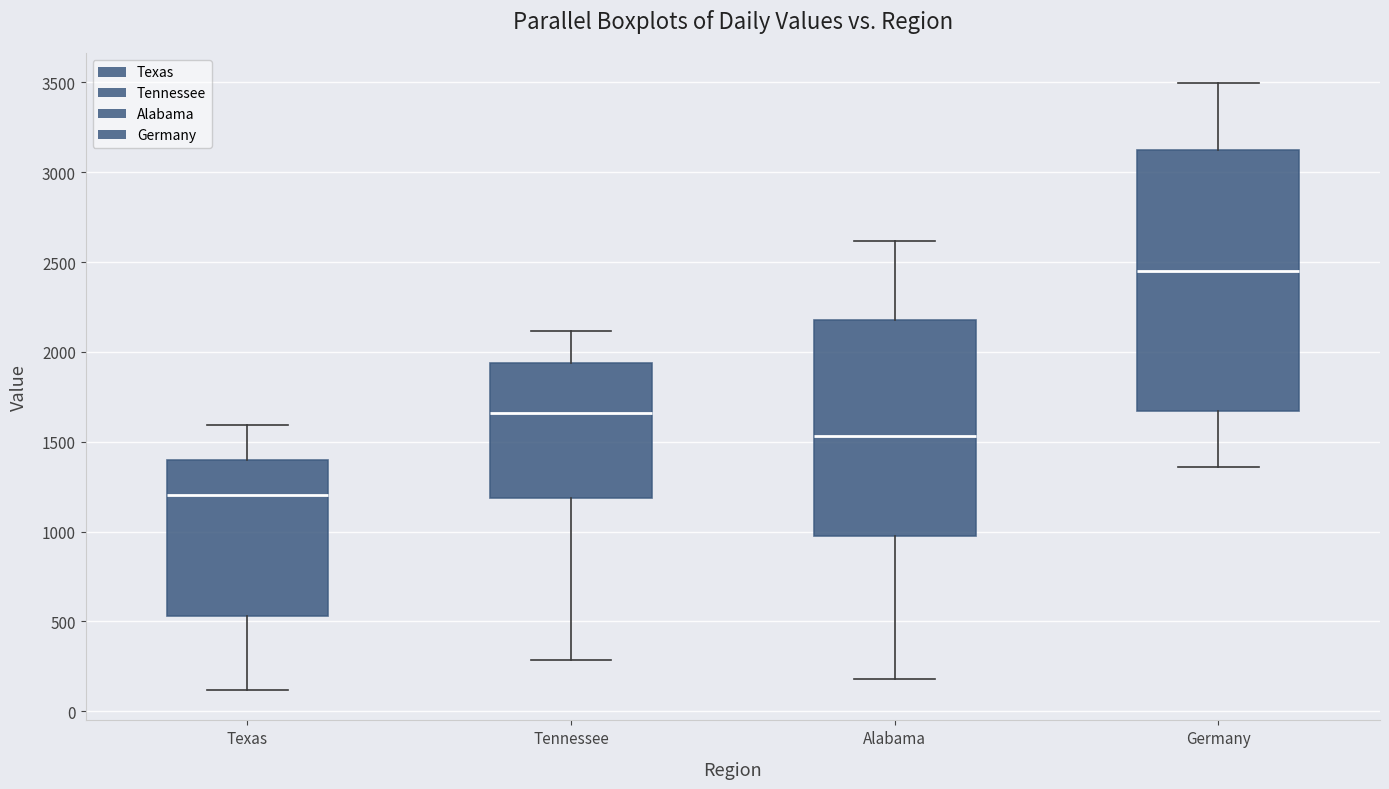

Which box's median line is the highest?

Germany